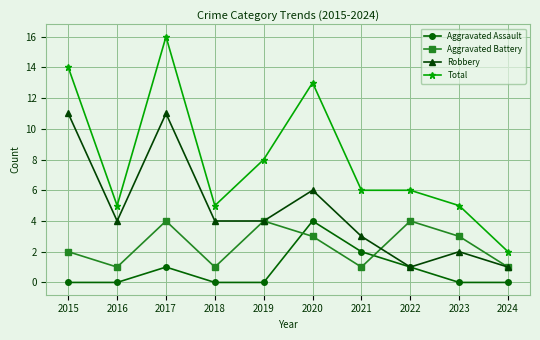

Rank the series at 2023 from highest to lowest value.

Total, Aggravated Battery, Robbery, Aggravated Assault